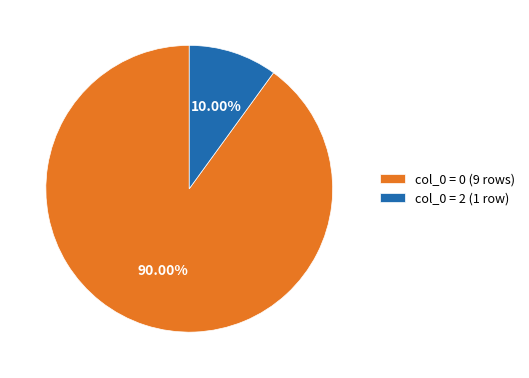

Rank the categories by value from lowest to highest.

col_0 = 2 (1 row), col_0 = 0 (9 rows)